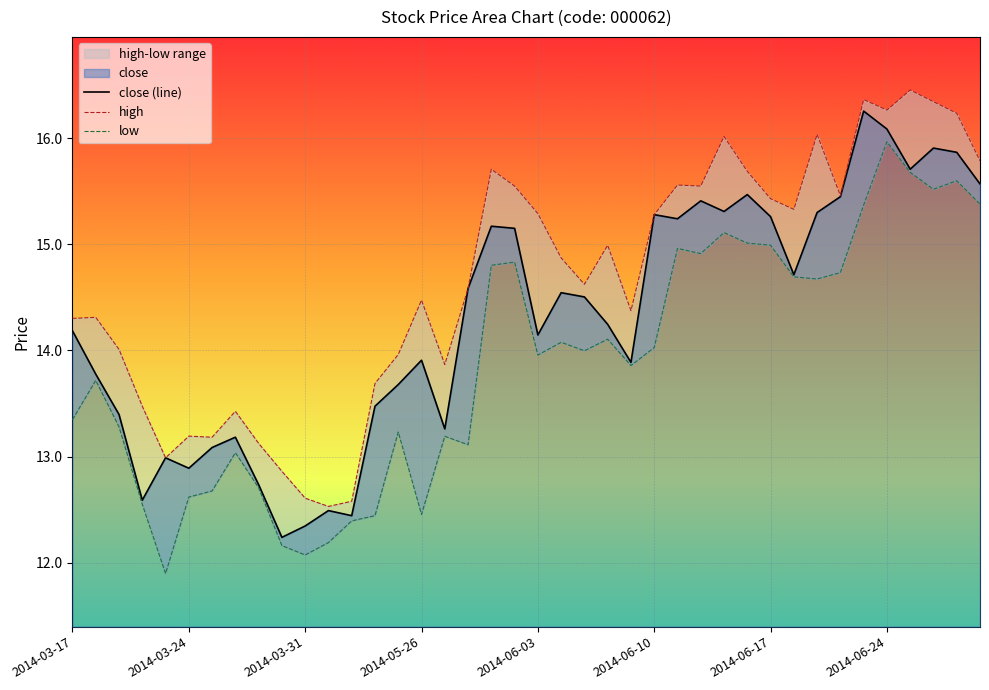

True or false: close (line) has a value of 13.9 at 2014-05-26.

True